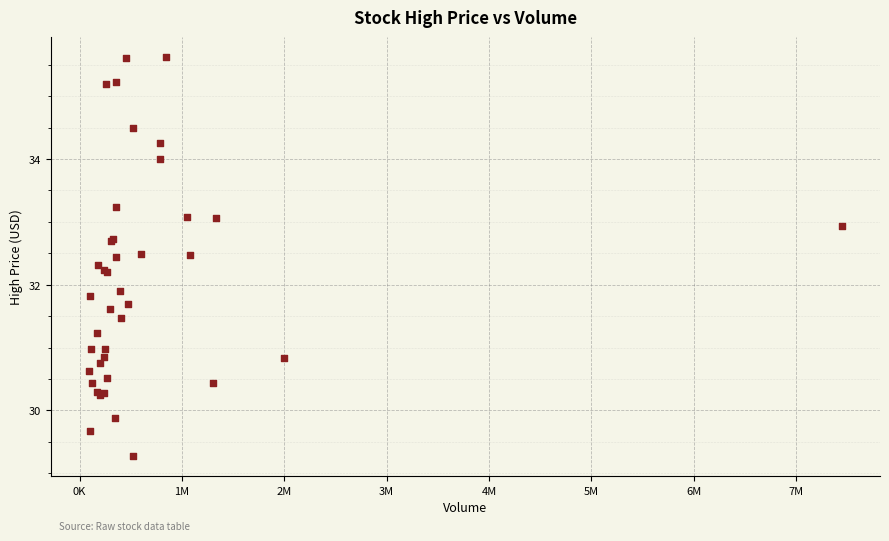

What Y value in the scatter plot is closest to 32?

31.9